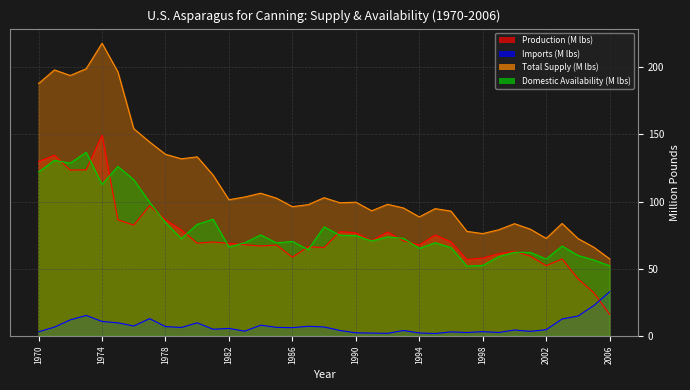

How many lines are shown in the chart?

4